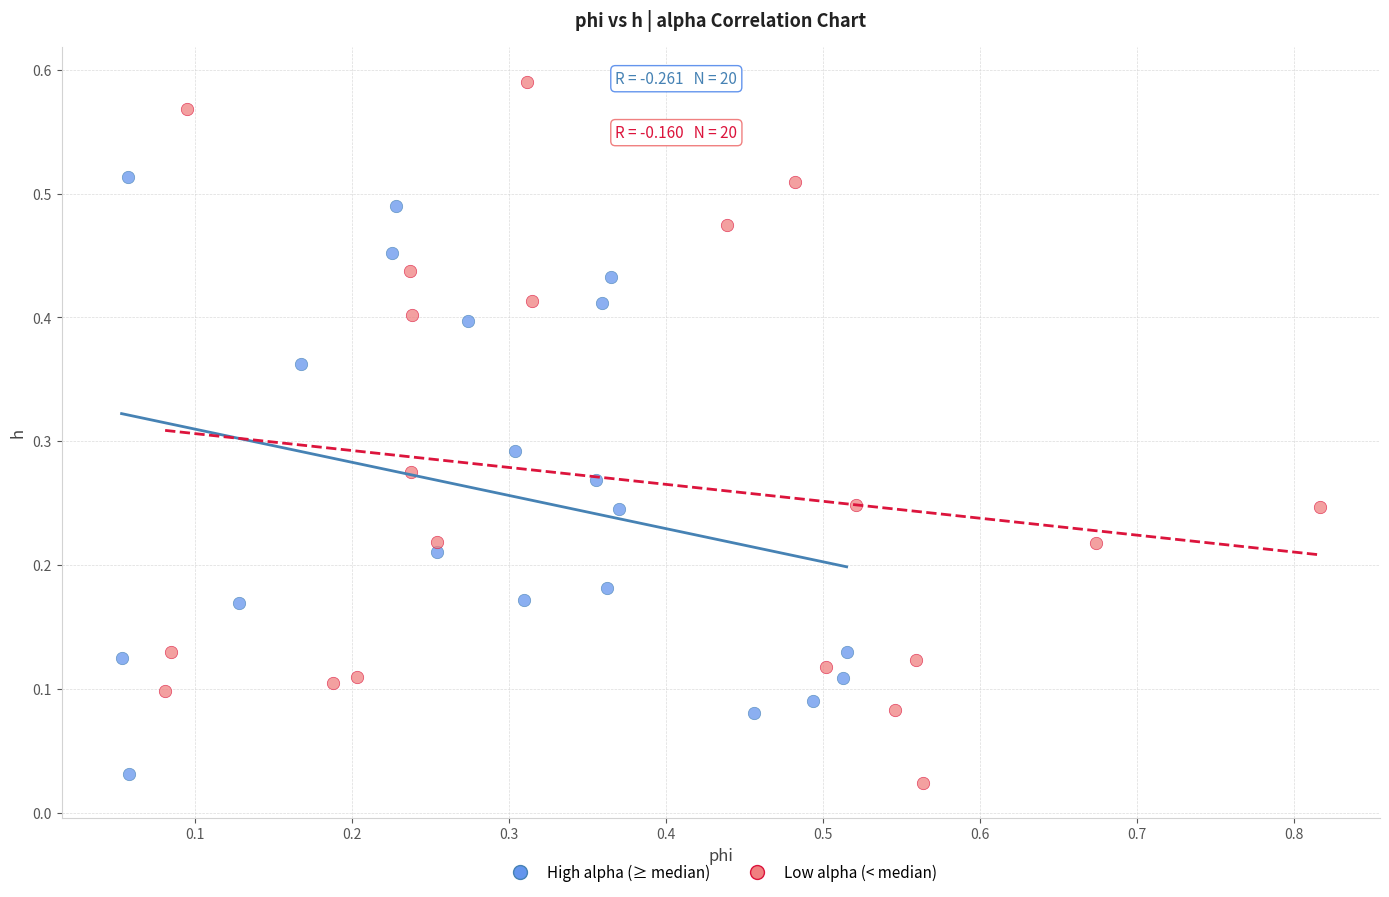

Which series contains the lowest Y value?

Low alpha (< median)